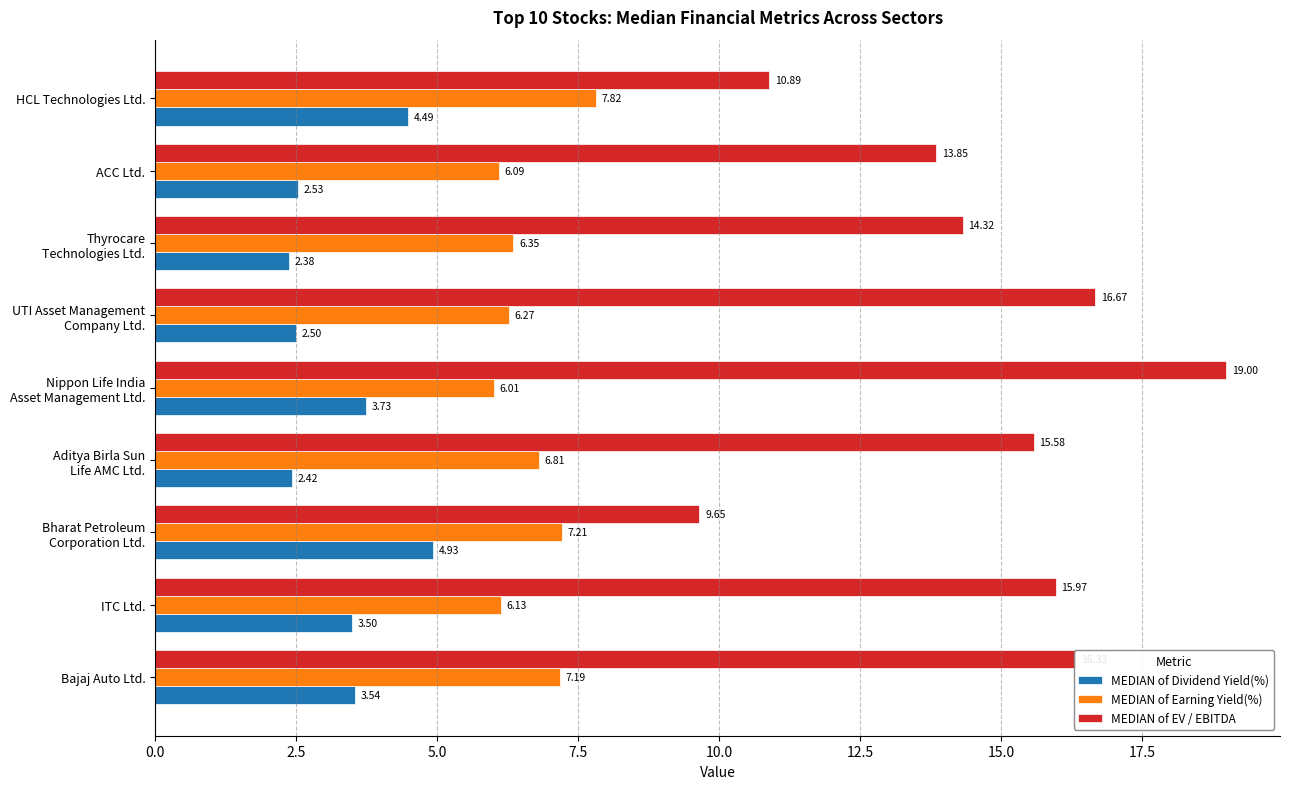

What is the difference between the second highest and second lowest values in the MEDIAN of EV / EBITDA series?

5.8